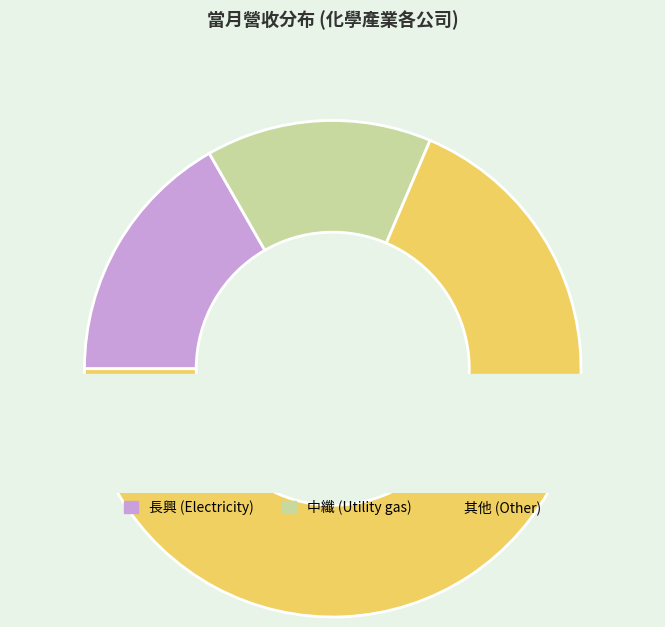

The 永光 slice represents 1% of the pie. True or false?

False